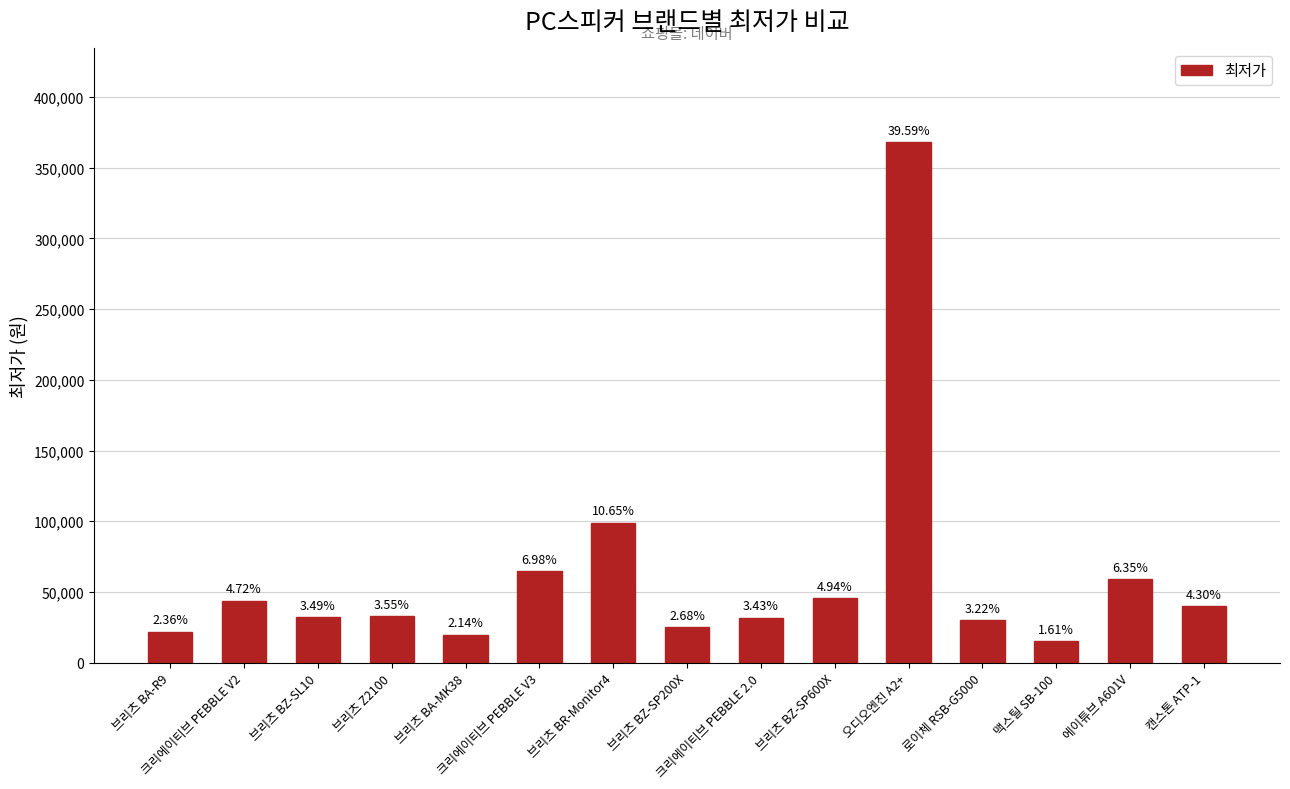

Are the bars horizontal?

No